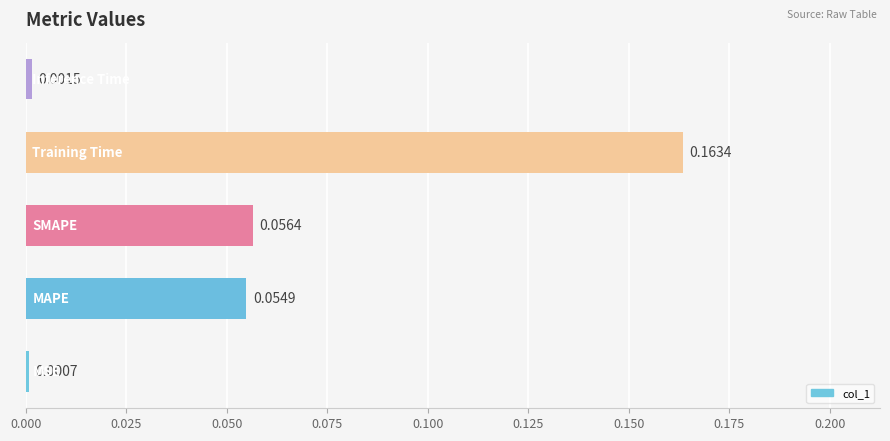

Does the chart contain any negative values?

No